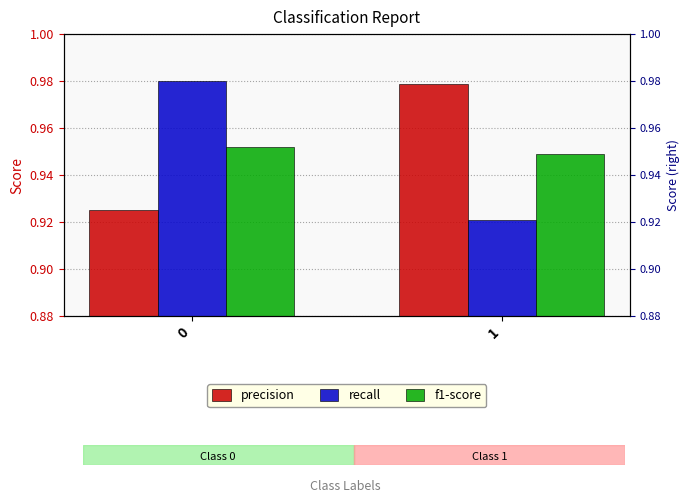

List the labels in order of f1-score value, largest first.

0, 1